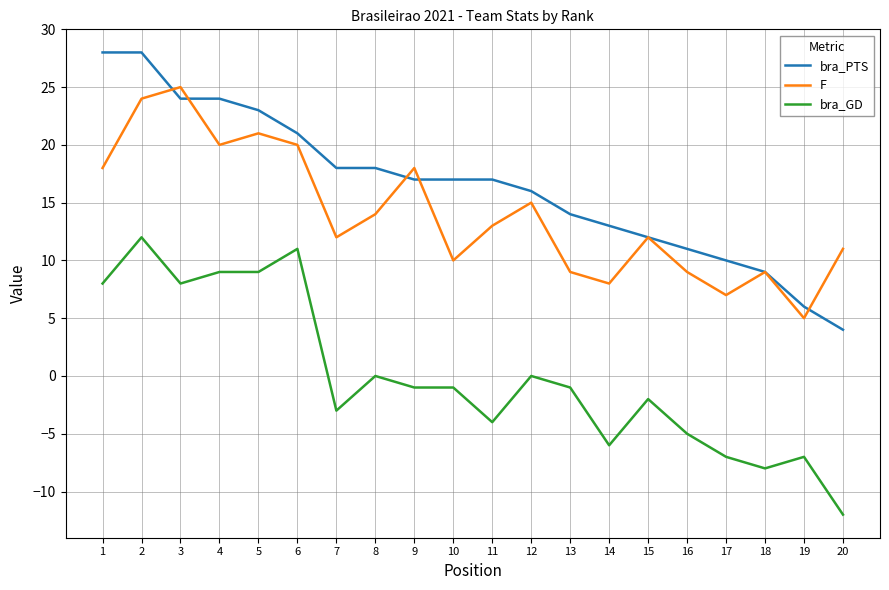

Reading left to right, transcribe all the data shown in this chart.

bra_PTS: 28	28	24	24	23	21	18	18	17	17	17	16	14	13	12	11	10	9	6	4
F: 18	24	25	20	21	20	12	14	18	10	13	15	9	8	12	9	7	9	5	11
bra_GD: 8	12	8	9	9	11	-3	0	-1	-1	-4	0	-1	-6	-2	-5	-7	-8	-7	-12